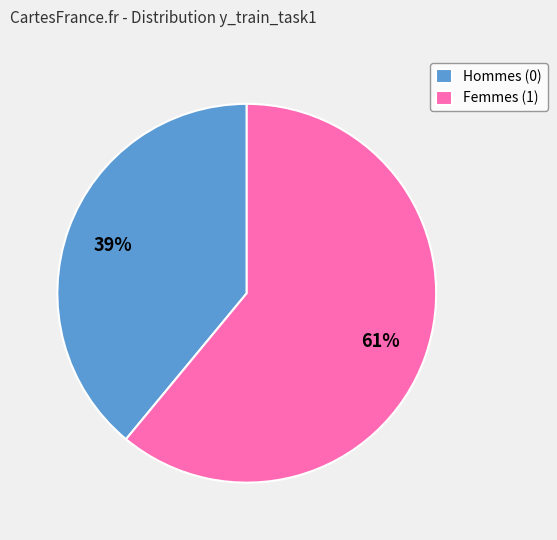

Which has a higher value, Hommes (0) or Femmes (1)?

Femmes (1)